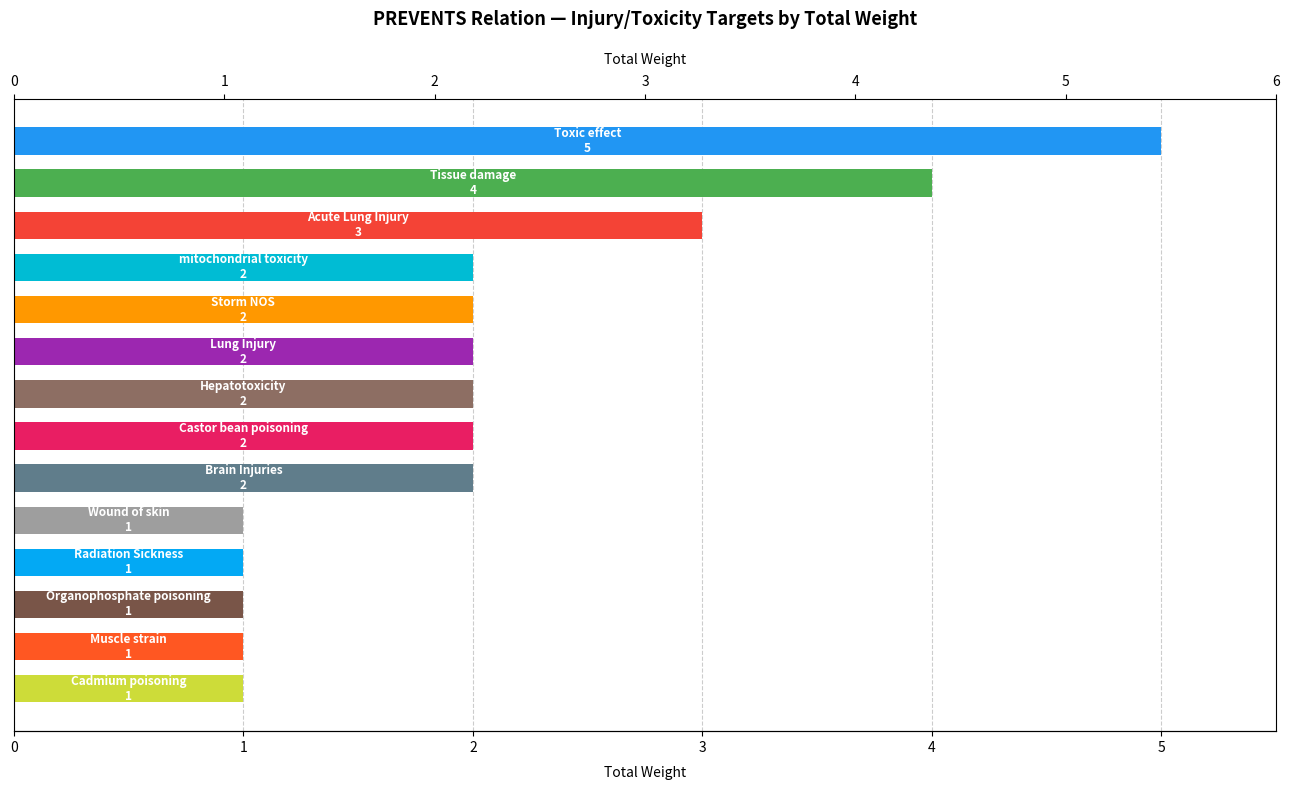

What is the sum of all values?

29